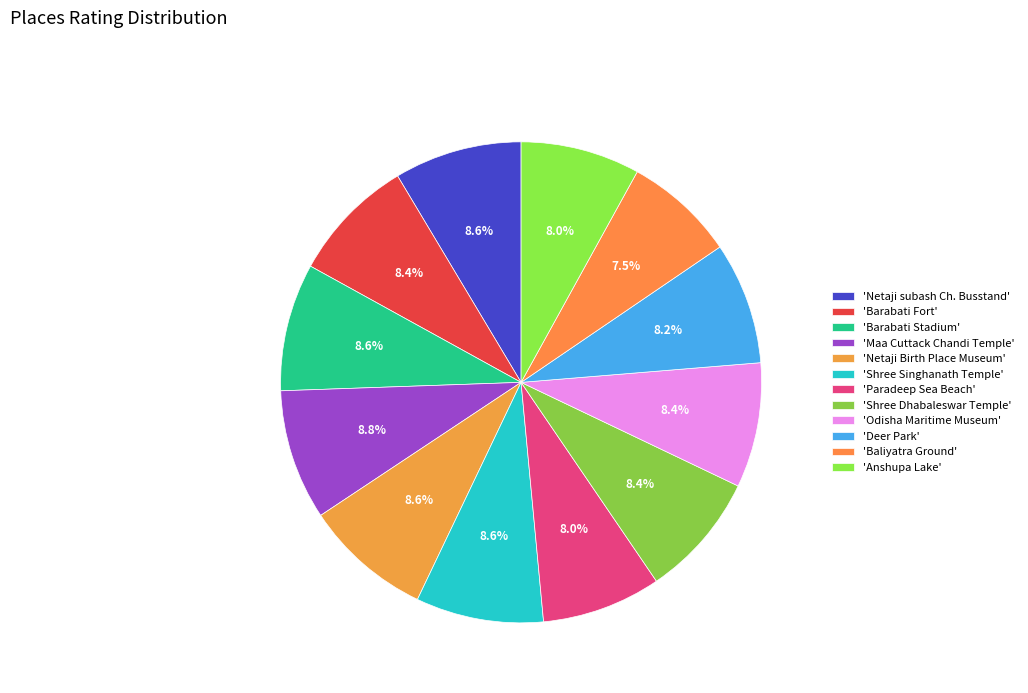

How many slices are in this pie chart?

12